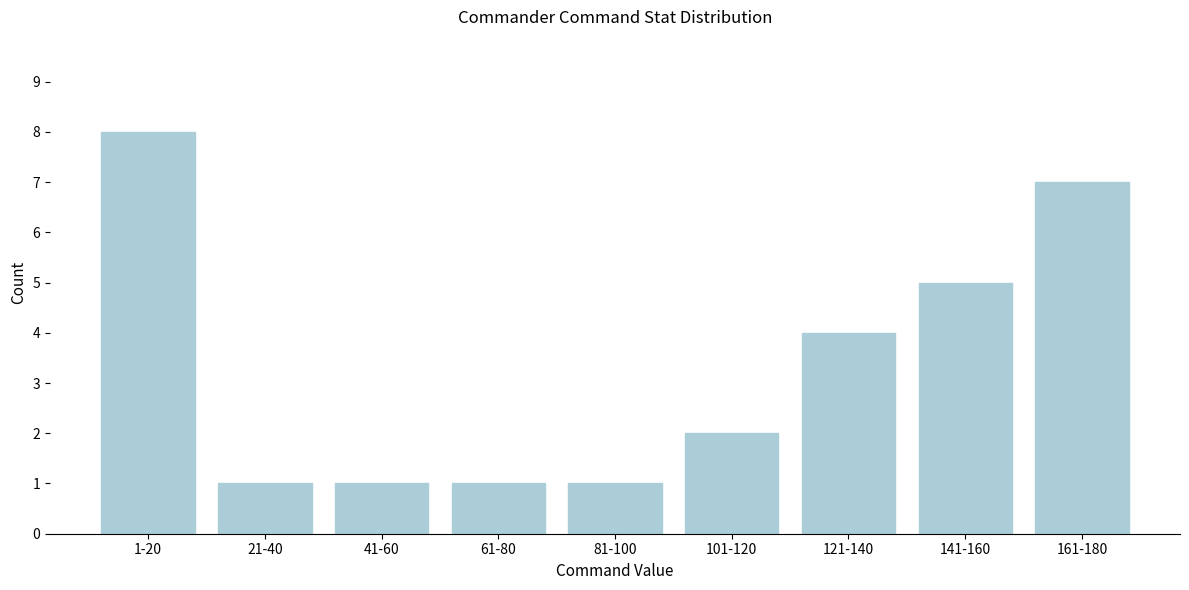

Reading right to left, extract all data points from this chart.

7	5	4	2	1	1	1	1	8